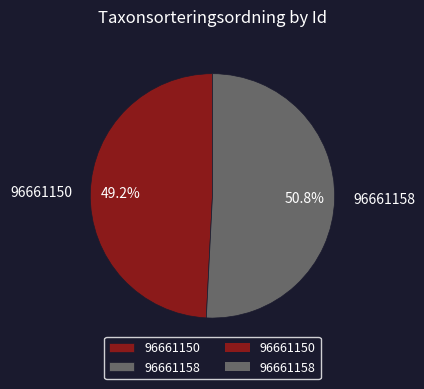

The 96661150 slice represents 40% of the pie. True or false?

False